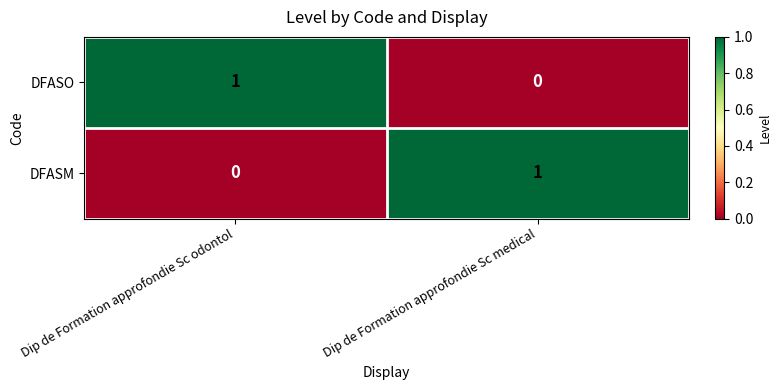

Where is DFASO nearest to the value 0?

Dip de Formation approfondie Sc medical